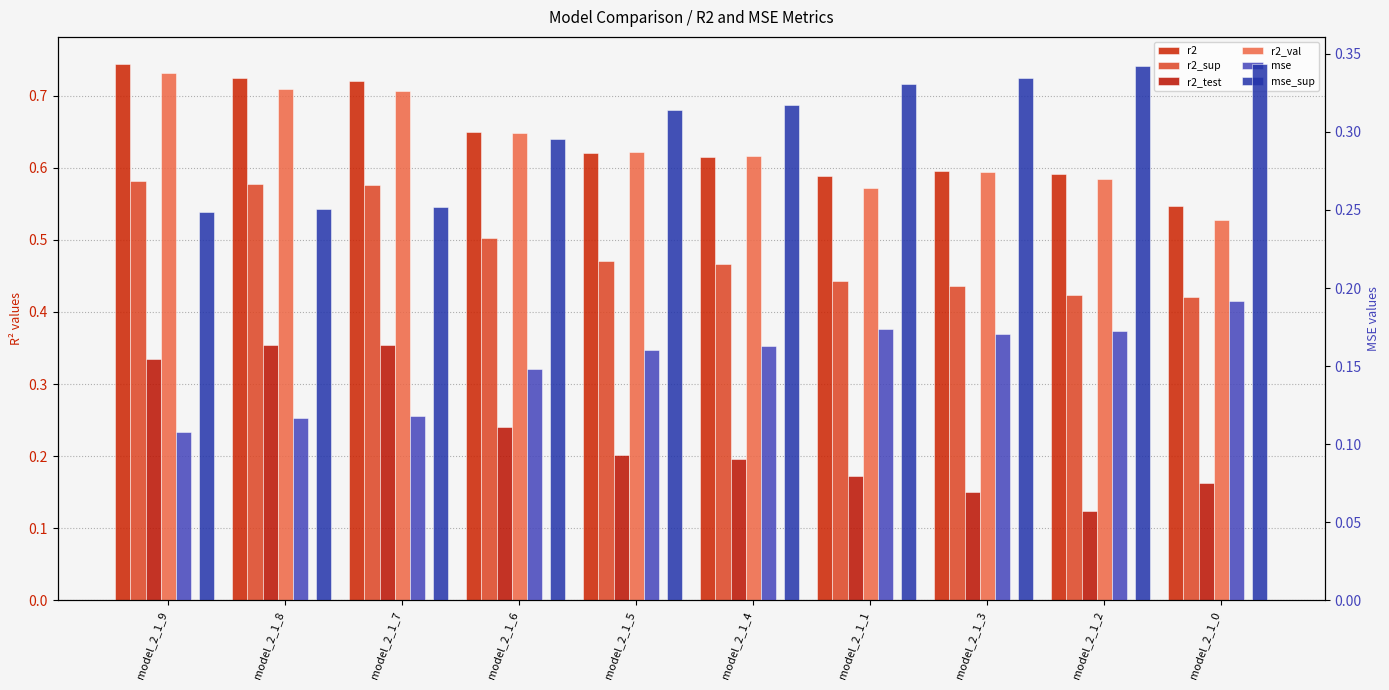

Is the value of mse at model_2_1_0 greater than the value of r2_val at model_2_1_9?

No